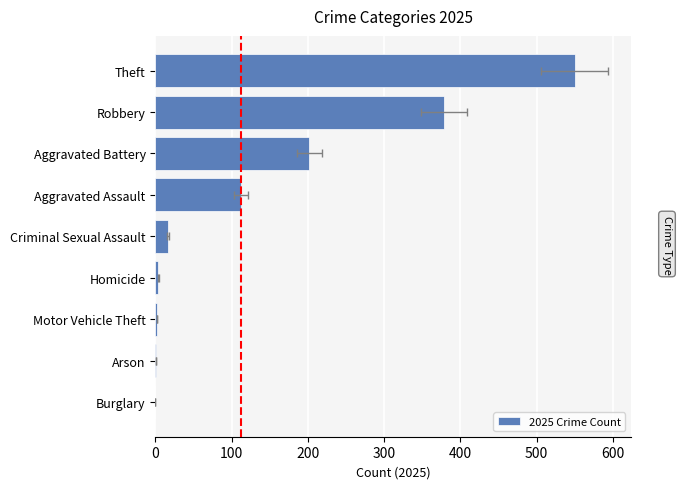

What is the average value?

141